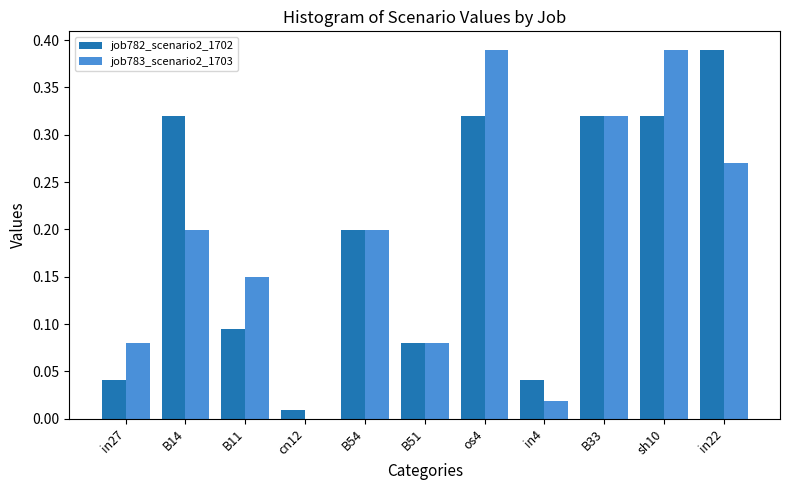

What is the difference between the job782_scenario2_1702 values at B11 and B14?

0.2